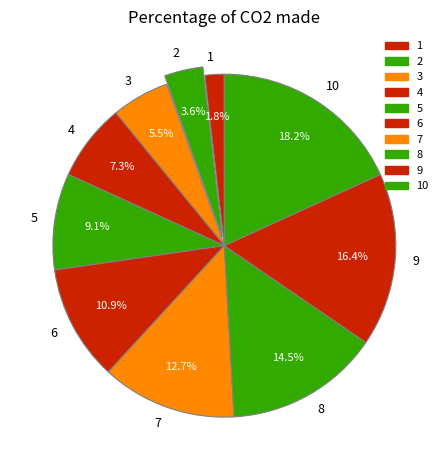

Combined, do 4 and 9 account for over 50%?

No